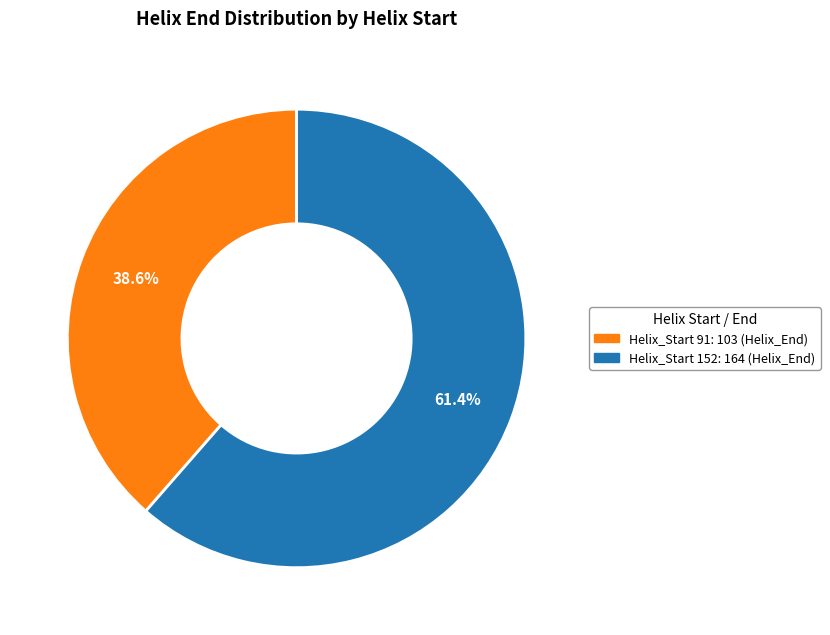

What percentage is NOT represented by Helix_Start 91: 103 (Helix_End)?

61.4%